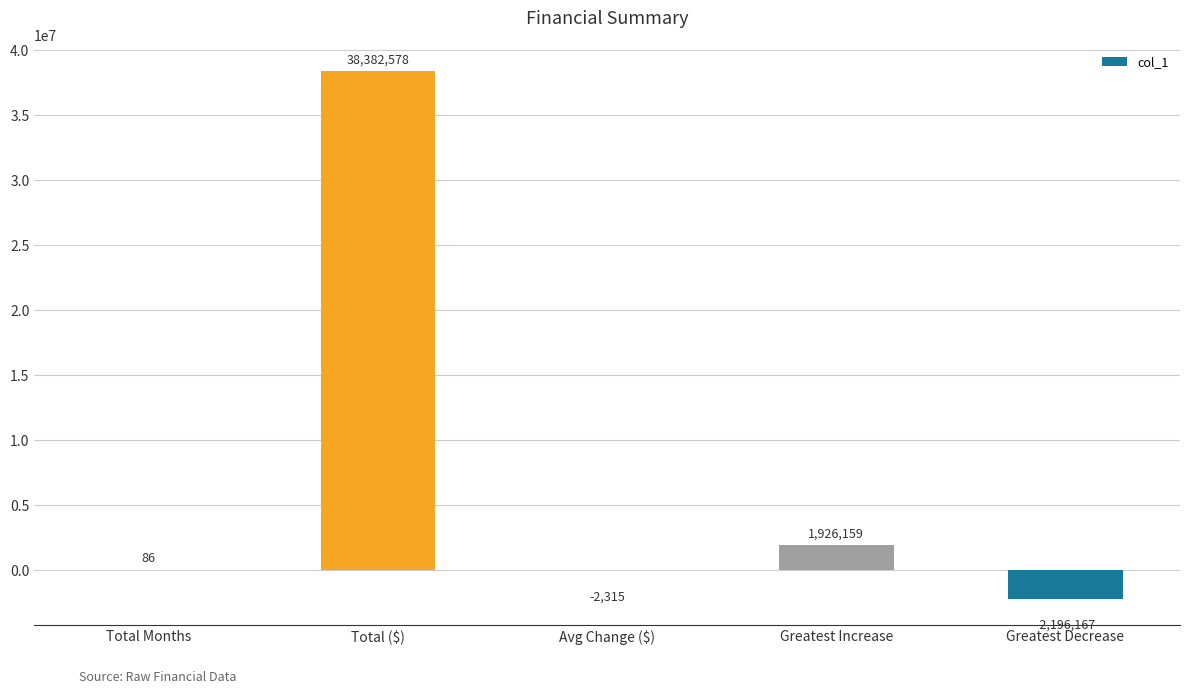

What is the sum of the values at Avg Change ($) and Total Months?

-2229.1